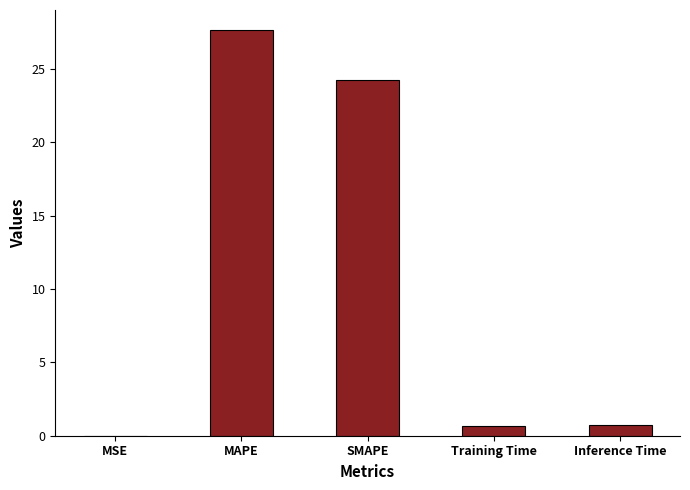

What is the sum of the values at Training Time and Inference Time?

1.4